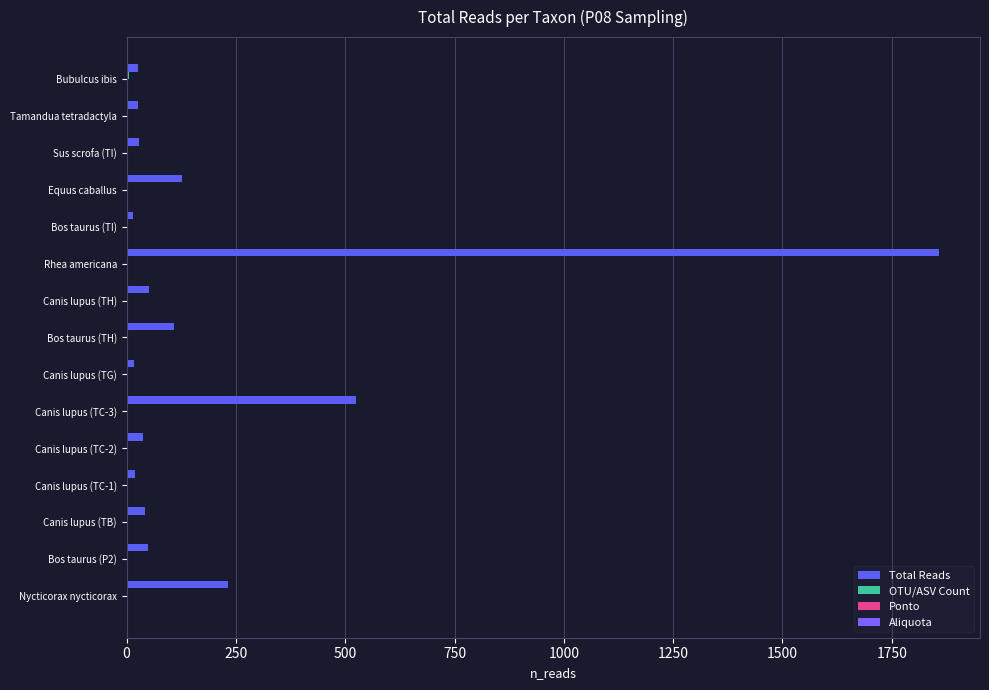

How many series are shown in this chart?

4